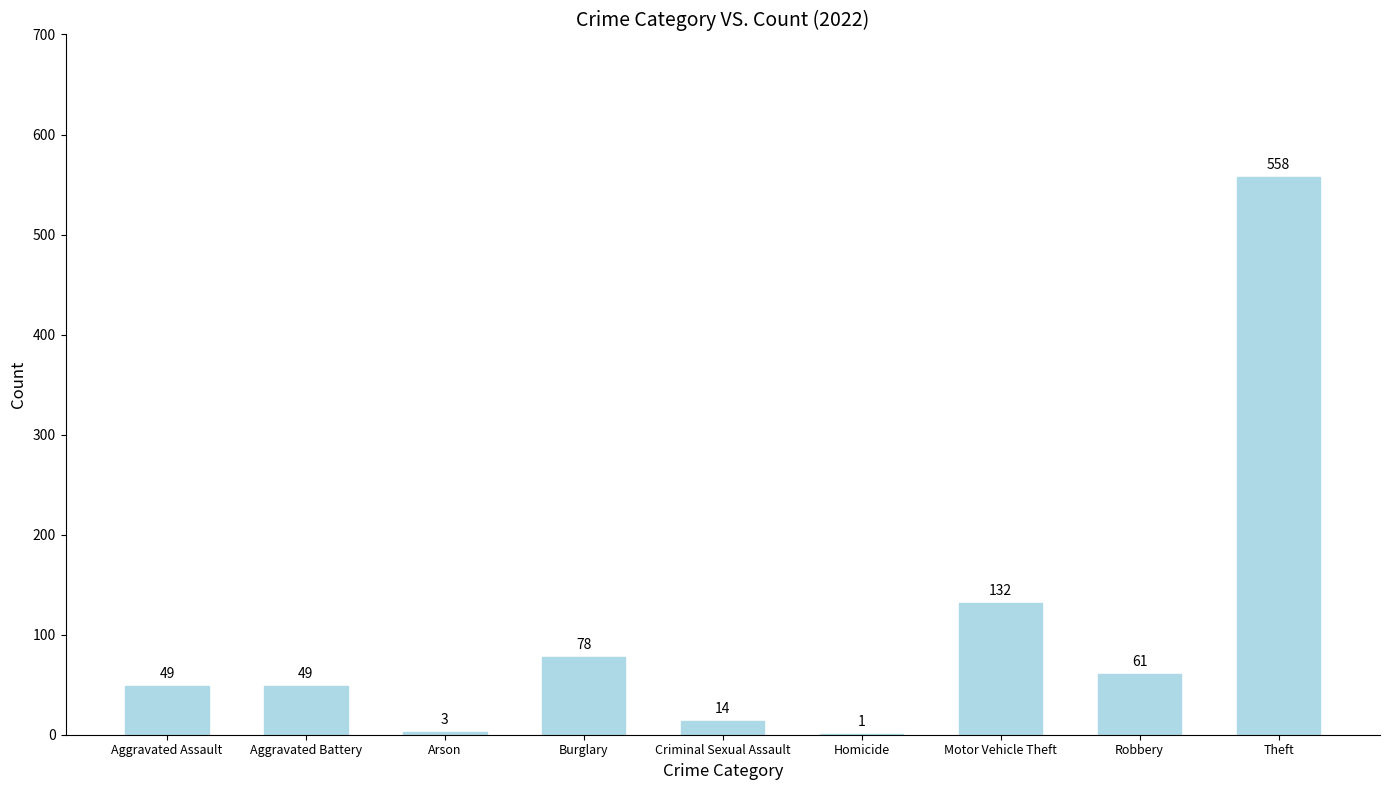

Where is the data nearest to the value 279?

Motor Vehicle Theft